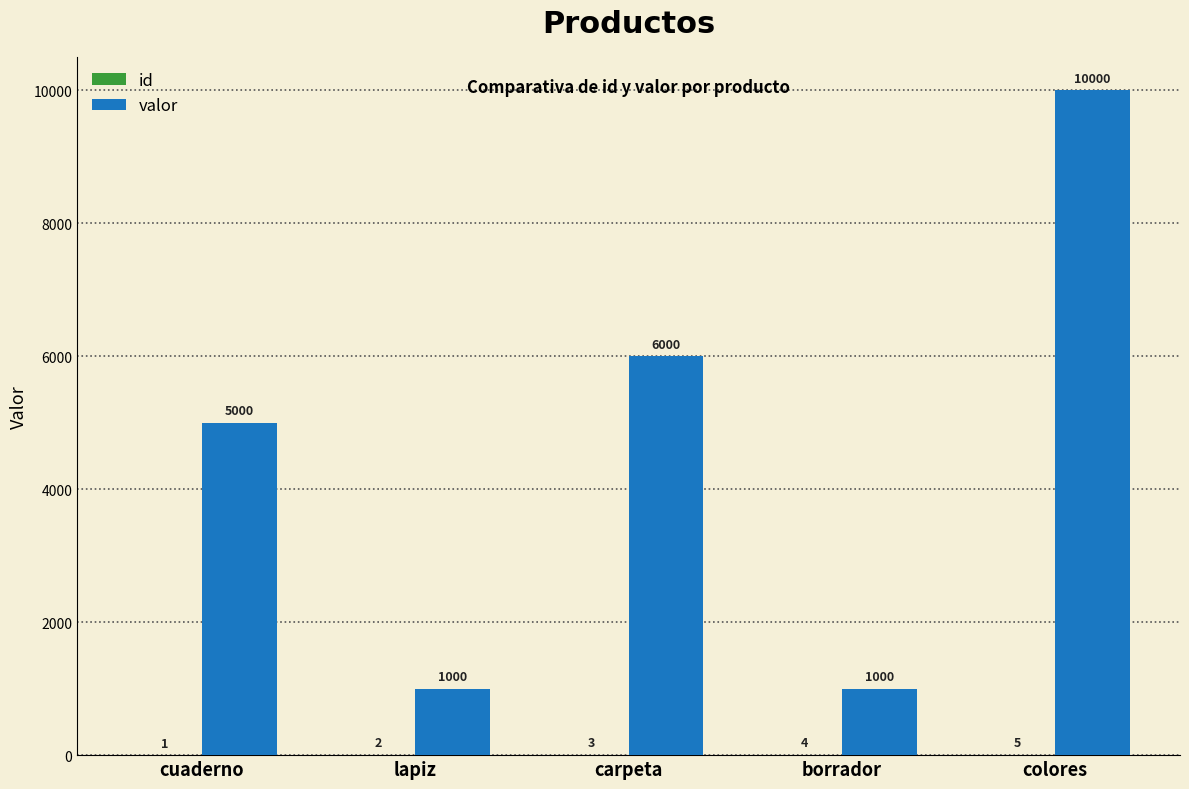

What is the total value across all series at lapiz?

1002